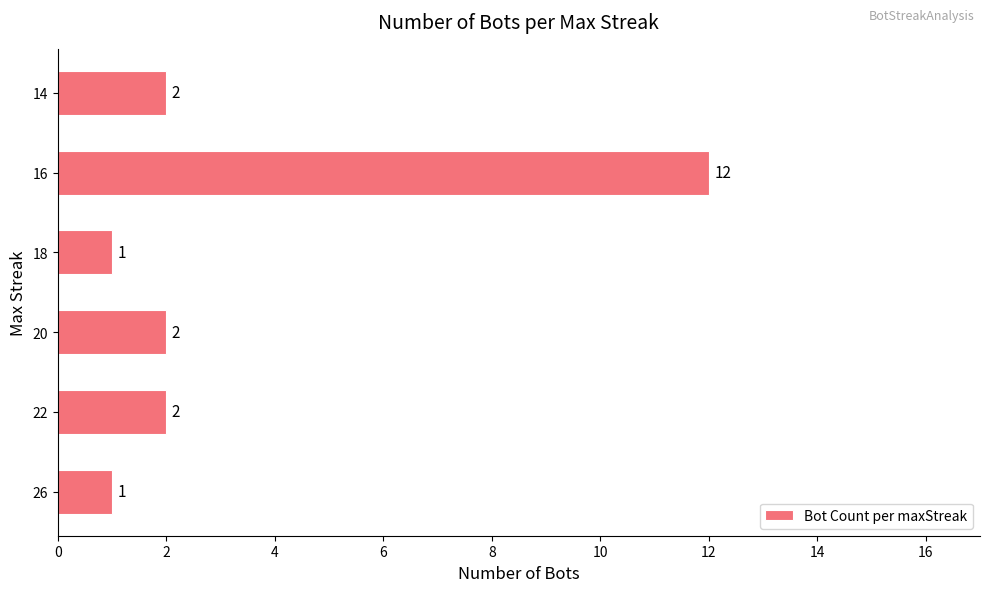

Approximately how many times larger is the value at 16 compared to 18?

12.0